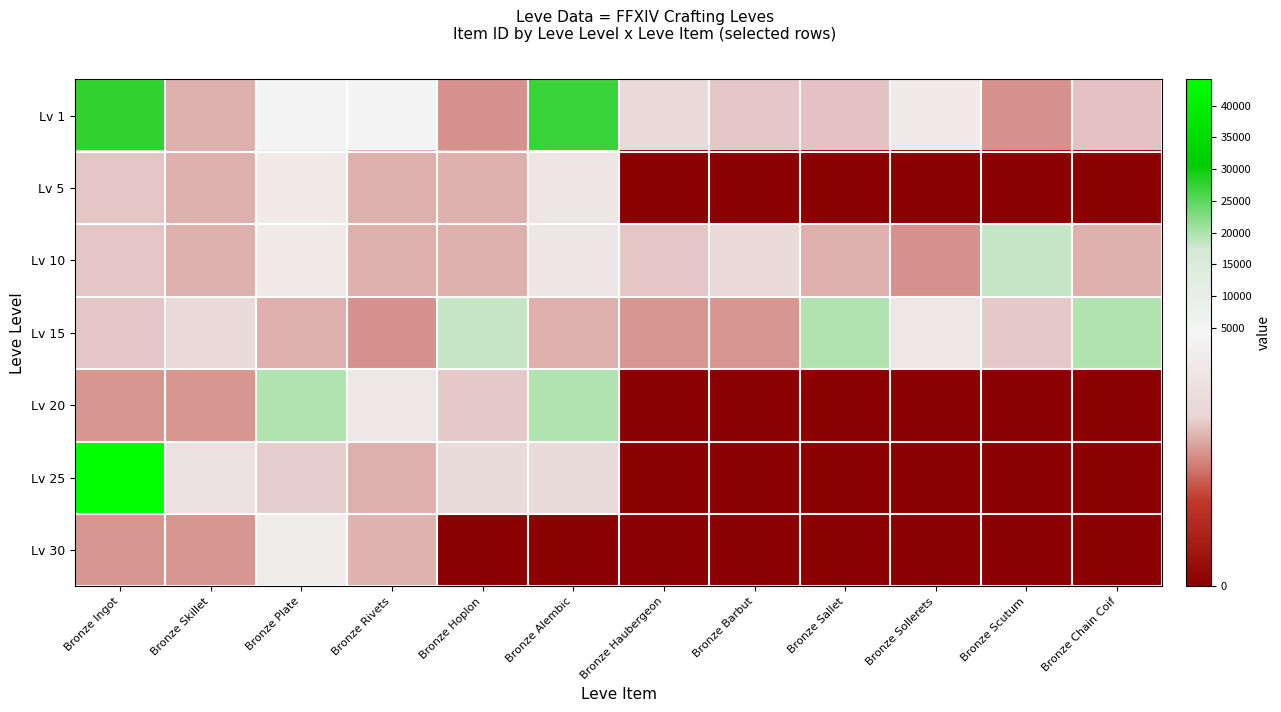

Which series has the largest total across all categories?

Lv 1